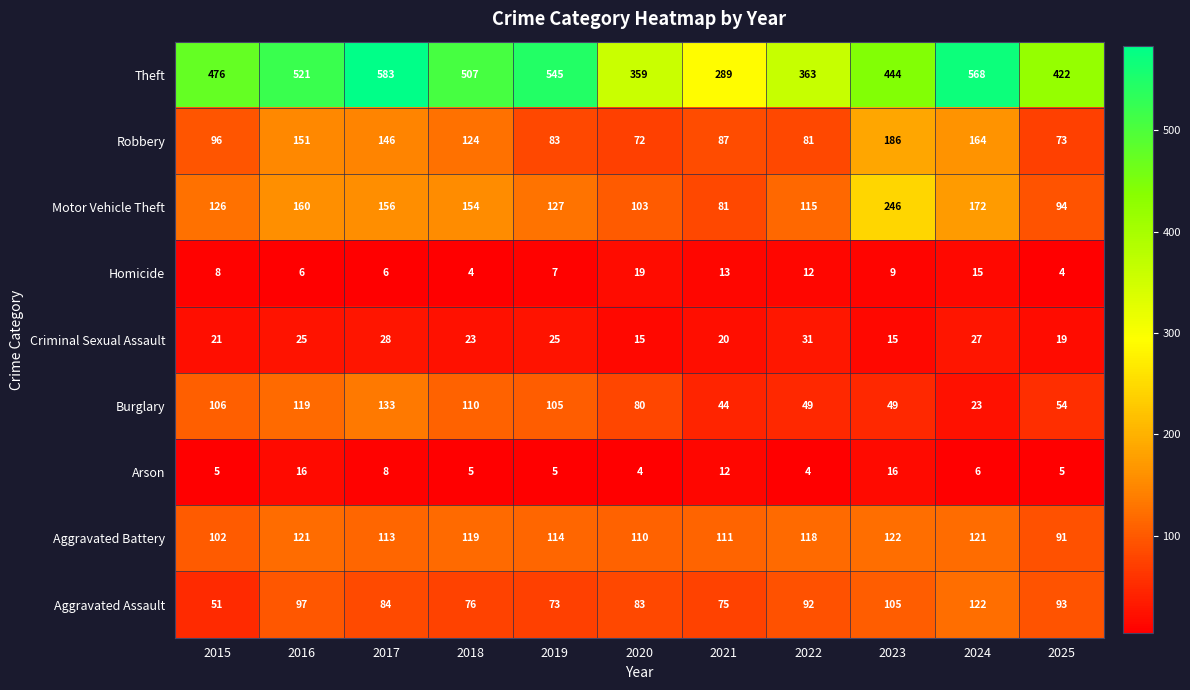

Which series changed the most between 2015 and 2016?

Robbery